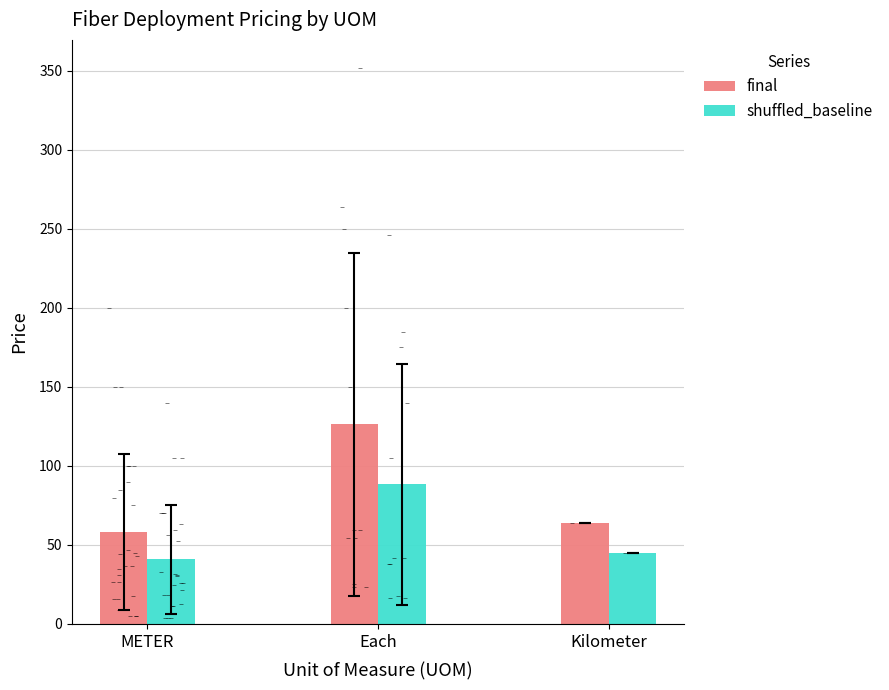

At how many categories does at least one series exceed 60?

2